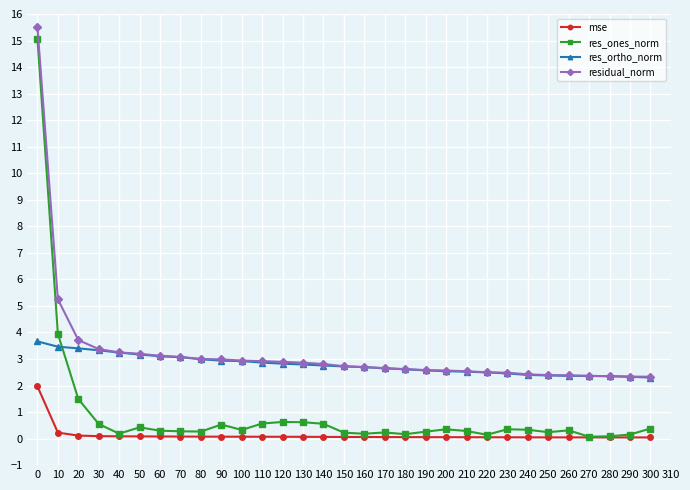

True or false: res_ortho_norm has a value of 4.9 at 130.

False